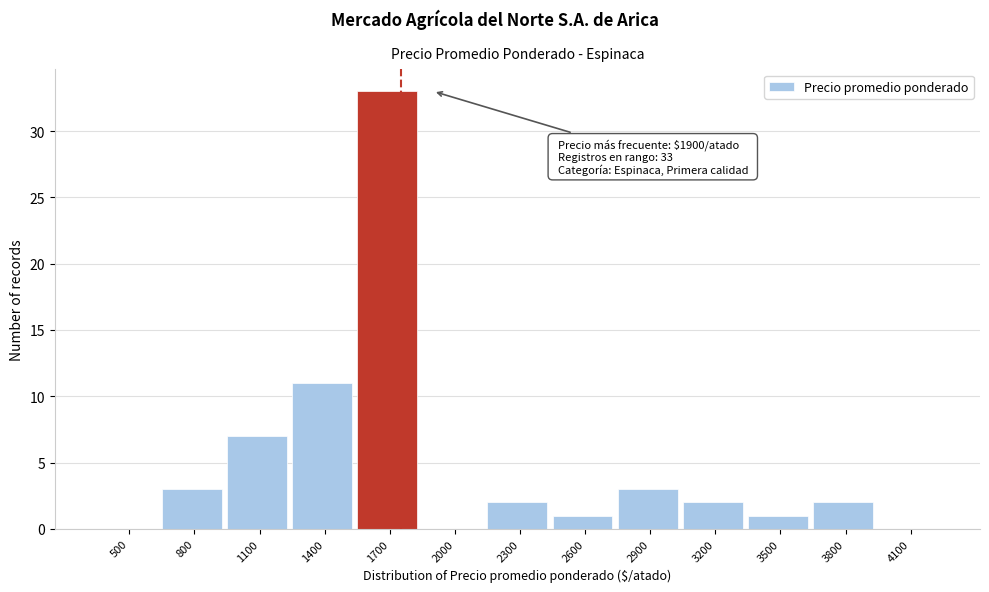

Reading left to right, what are all the values shown in this chart?

500=0	800=3	1100=7	1400=11	1700=33	2000=0	2300=2	2600=1	2900=3	3200=2	3500=1	3800=2	4100=0